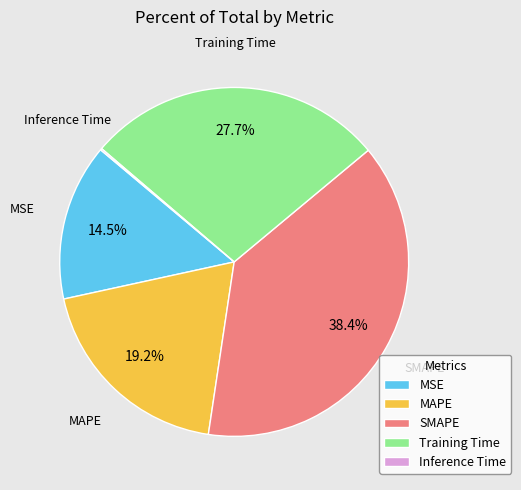

Between MSE and Training Time, which is larger?

Training Time